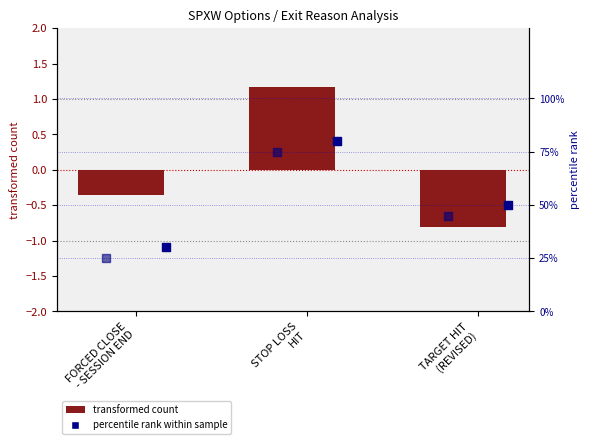

Which series contains the lowest Y value?

transformed count (entry_bid)